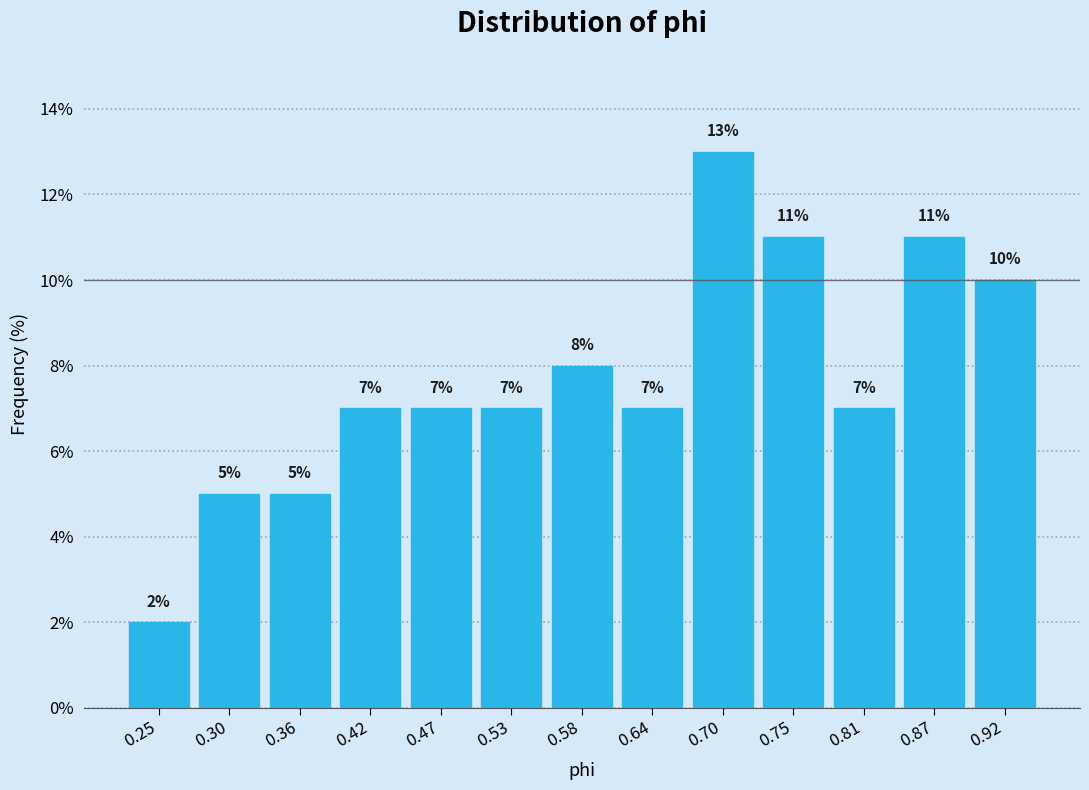

Reading left to right, transcribe this chart: for each bar, give the range it covers on the x-axis and its height. The bar edges are not printed on the chart, so give them approximately, as read against the axis.

0.22 to 0.27: 2
0.27 to 0.33: 5
0.33 to 0.39: 5
0.39 to 0.44: 7
0.44 to 0.50: 7
0.50 to 0.56: 7
0.56 to 0.61: 8
0.61 to 0.67: 7
0.67 to 0.72: 13
0.72 to 0.78: 11
0.78 to 0.84: 7
0.84 to 0.89: 11
0.89 to 0.95: 10